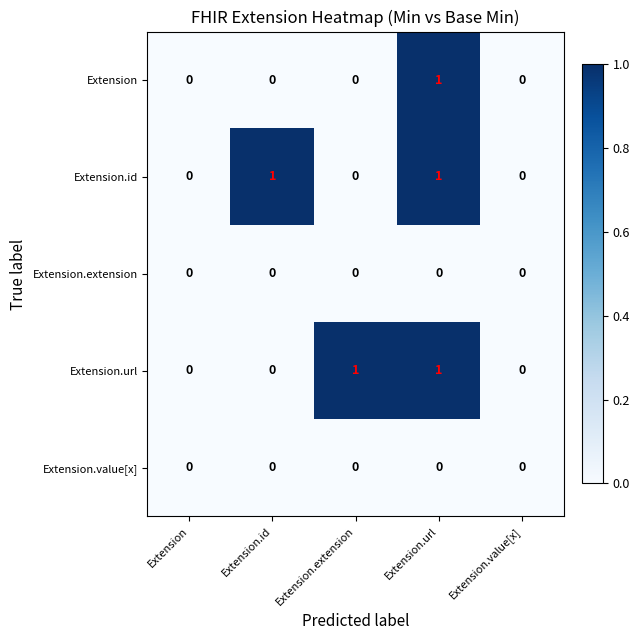

Reading right to left, what are all the values shown in this chart?

Extension: 0	1	0	0	0
Extension.id: 0	1	0	1	0
Extension.extension: 0	0	0	0	0
Extension.url: 0	1	1	0	0
Extension.value[x]: 0	0	0	0	0